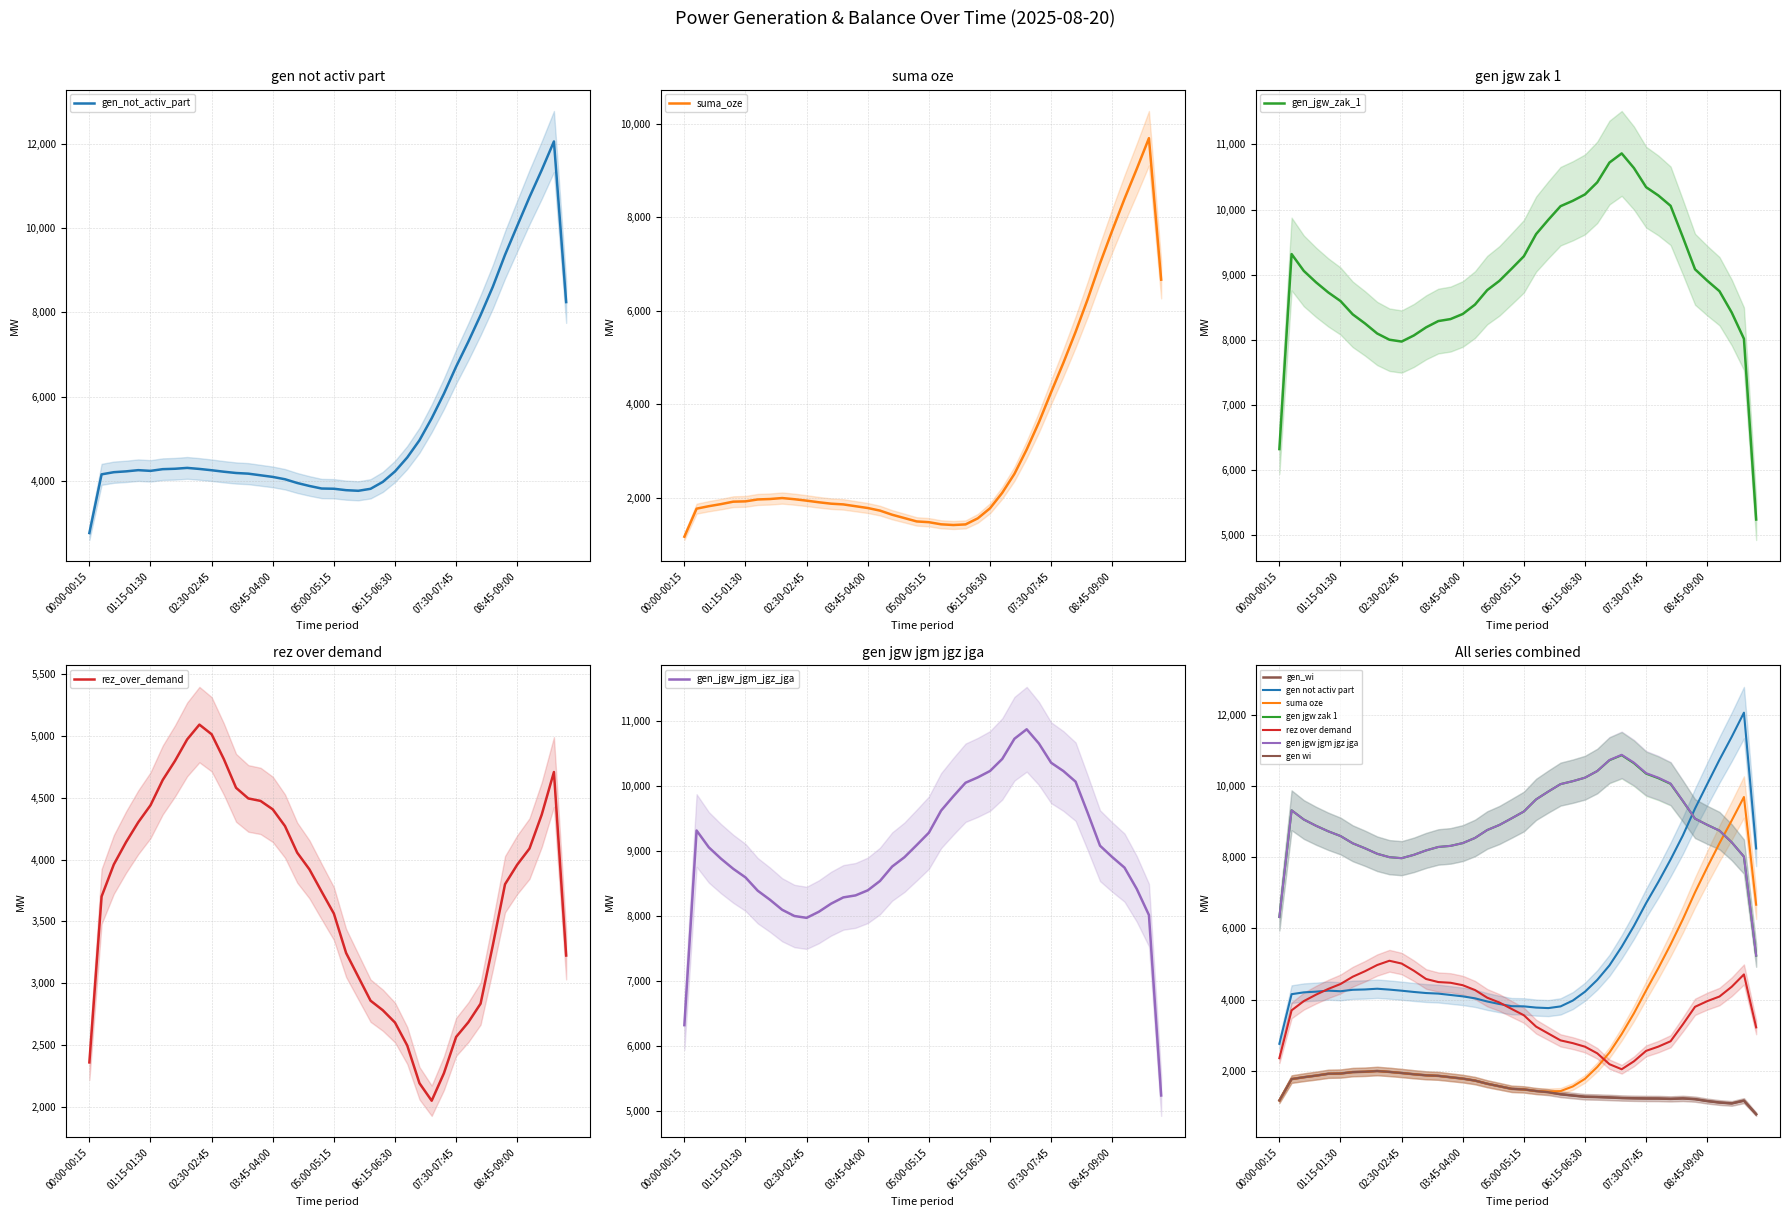

True or false: gen_jgw_zak_1 has a value of 13337 at 04:30-04:45.

False